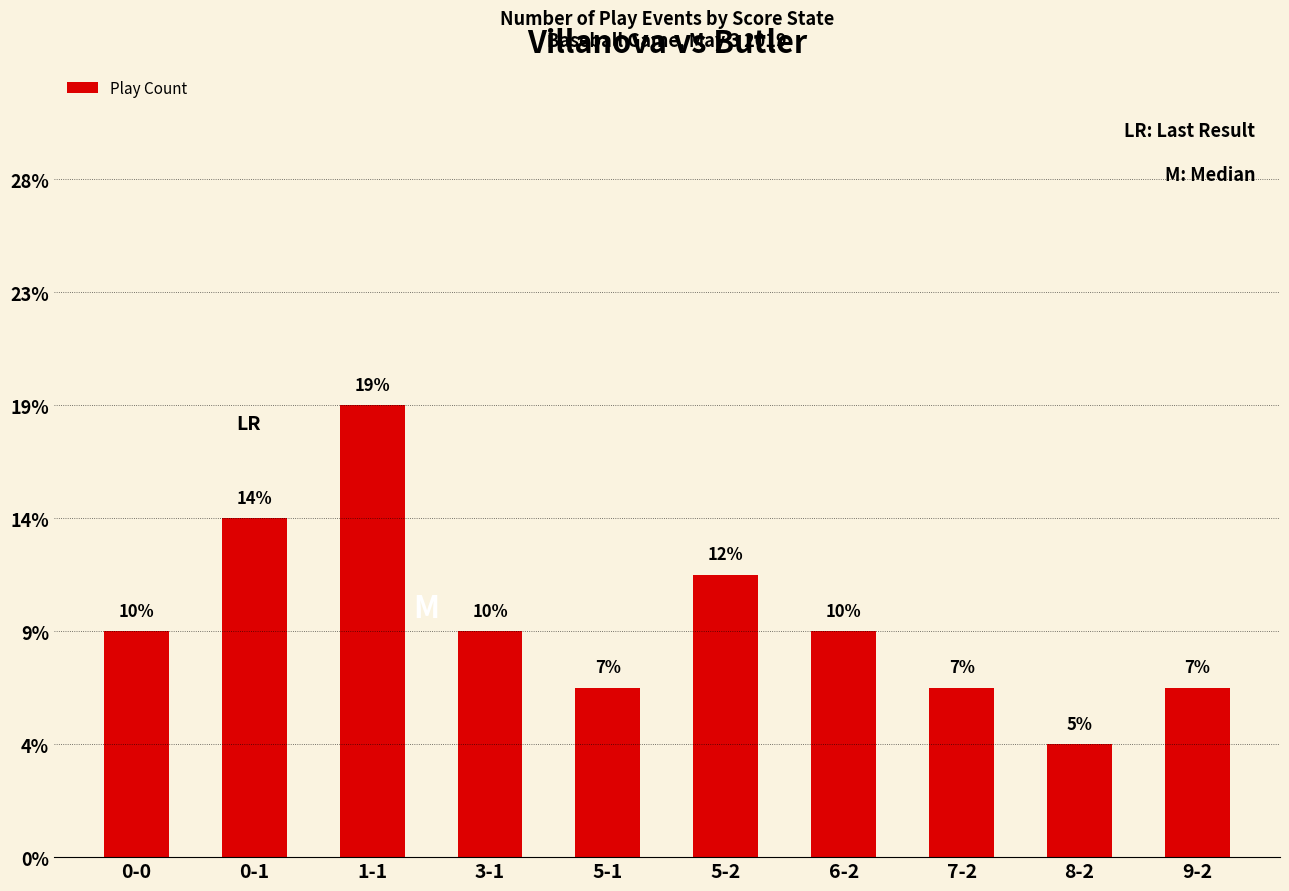

Reading right to left, extract all data points from this chart.

3	2	3	4	5	3	4	8	6	4